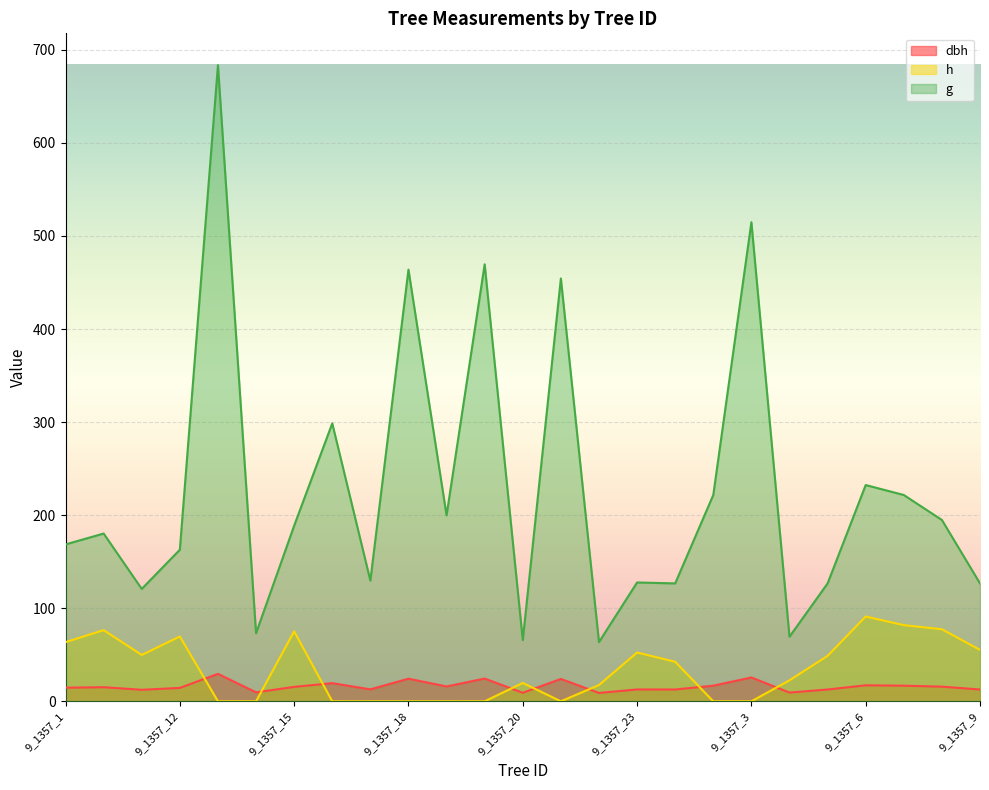

True or false: dbh has a value of 15.9 at 9_1357_19.

True